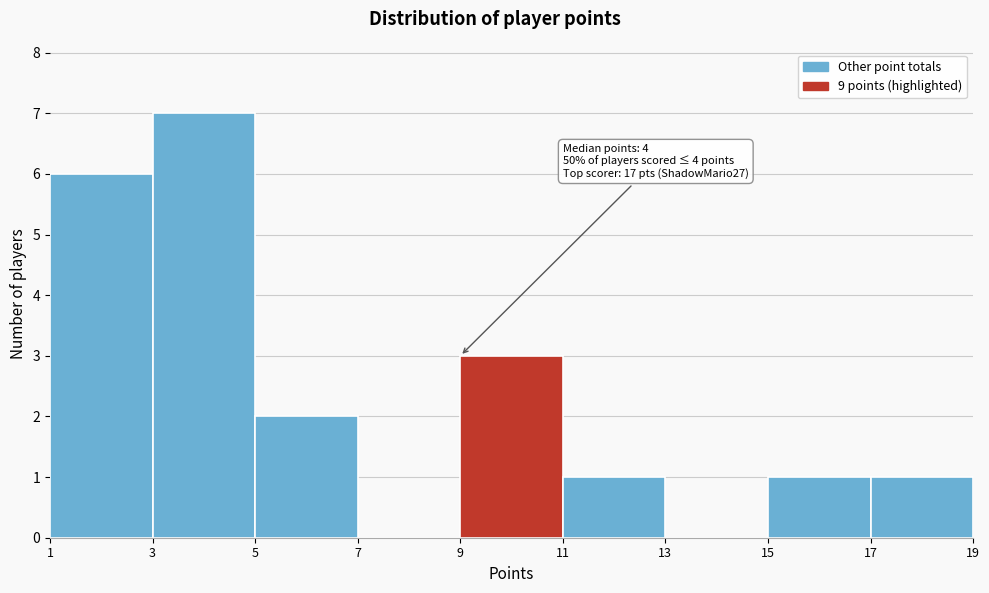

Which range on the x-axis has the tallest bar?

3 to 5